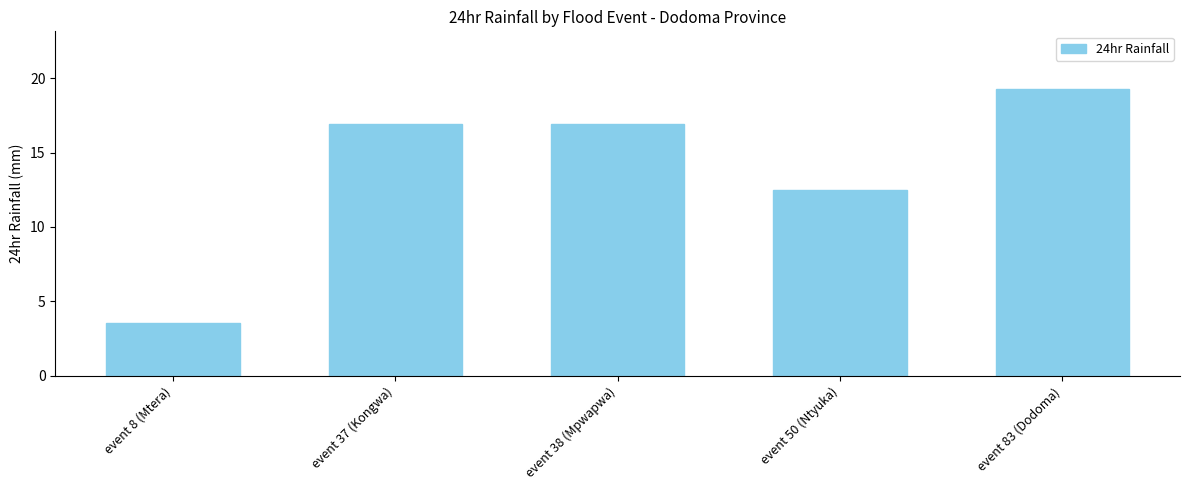

What is the minimum value shown in the chart?

3.5